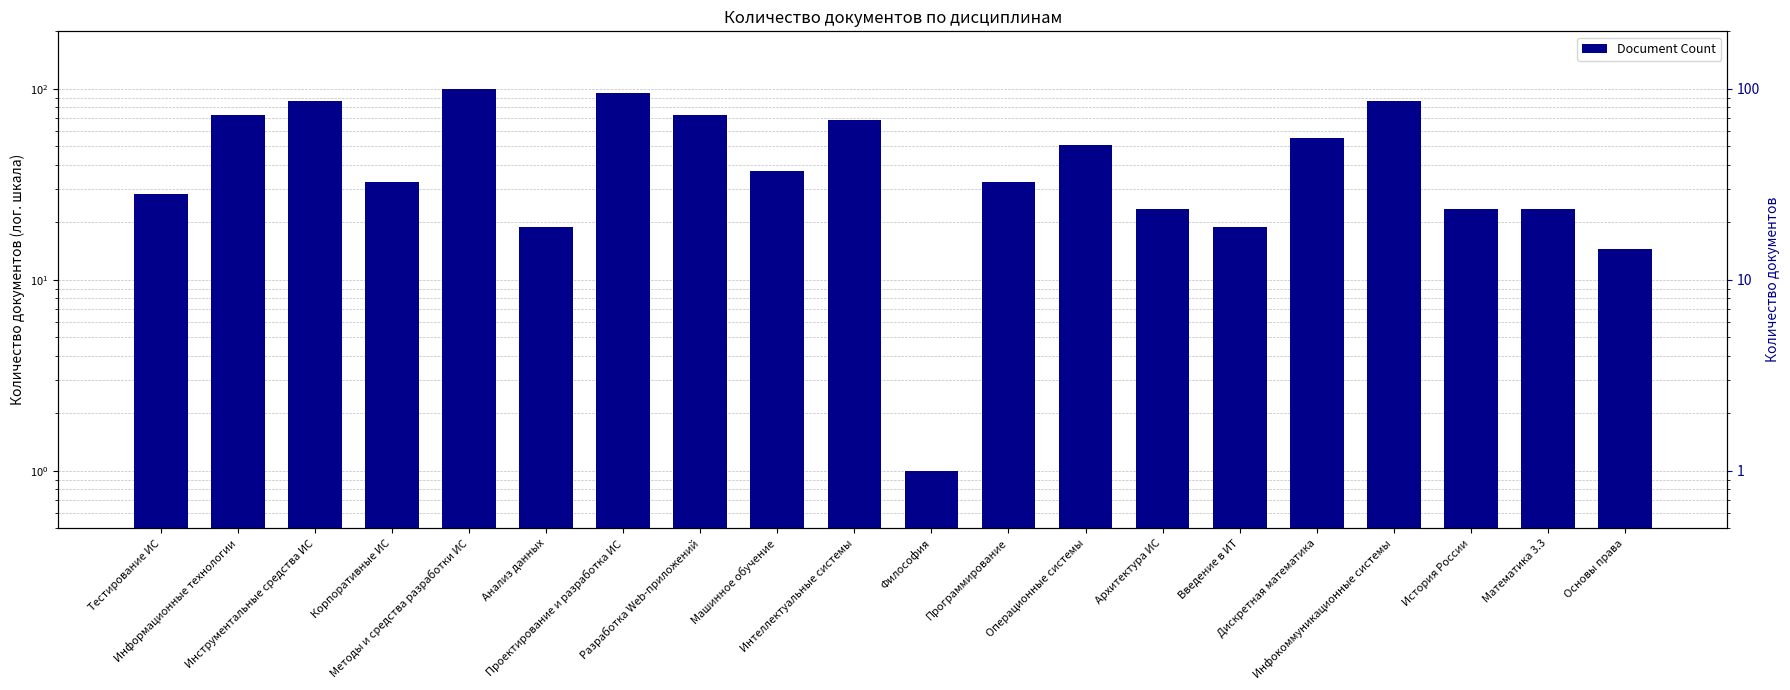

The value at Дискретная математика is 55.0. True or false?

True